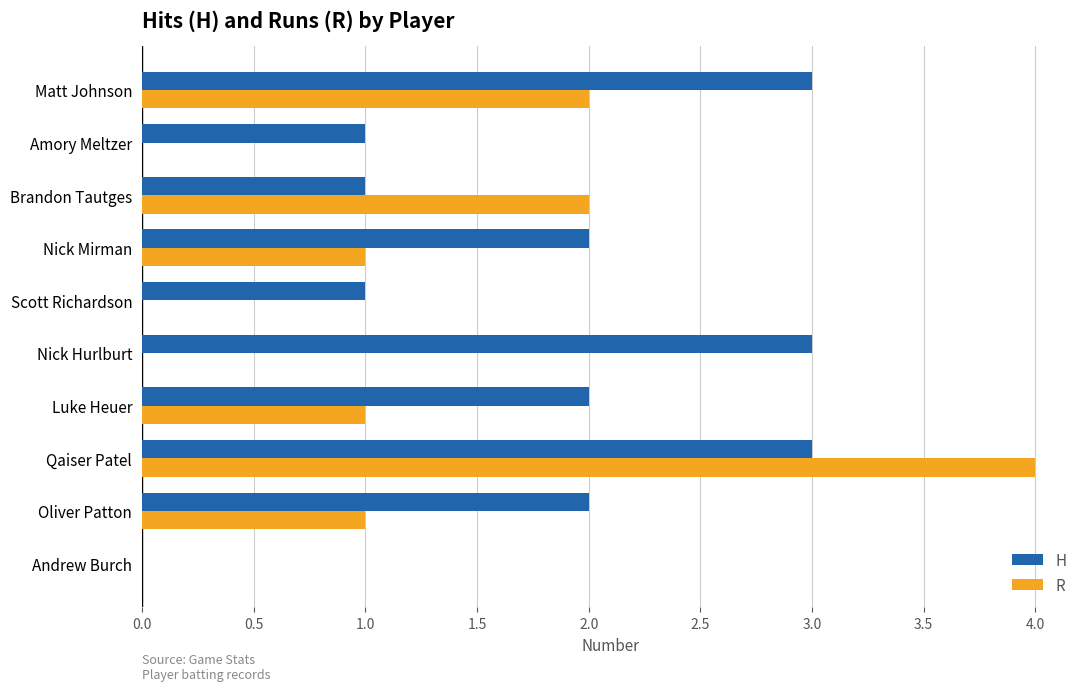

At which category is the sum across all series the highest?

Qaiser Patel